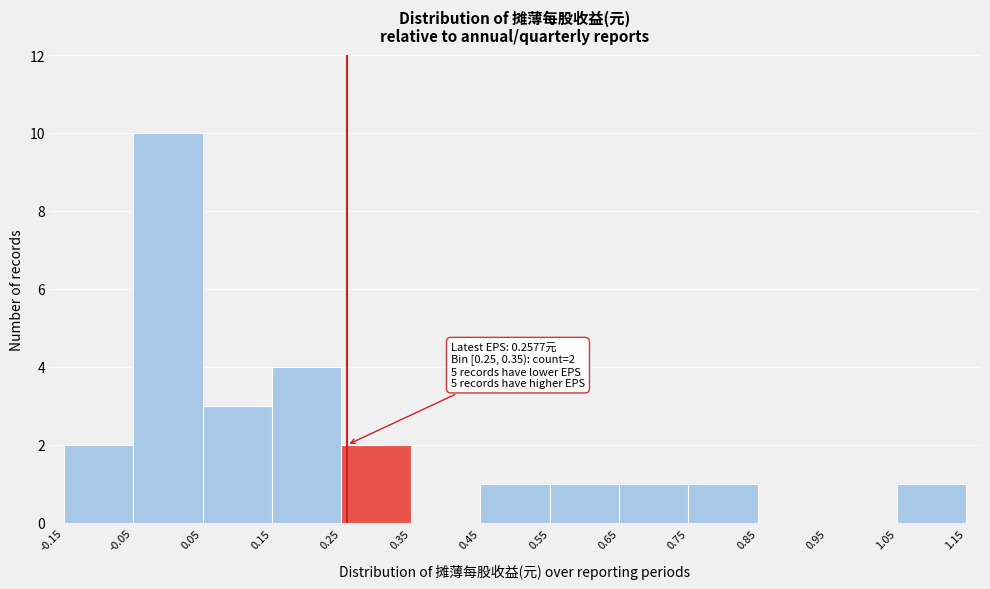

Over which range of the x-axis is the bar tallest?

-0.05 to 0.05